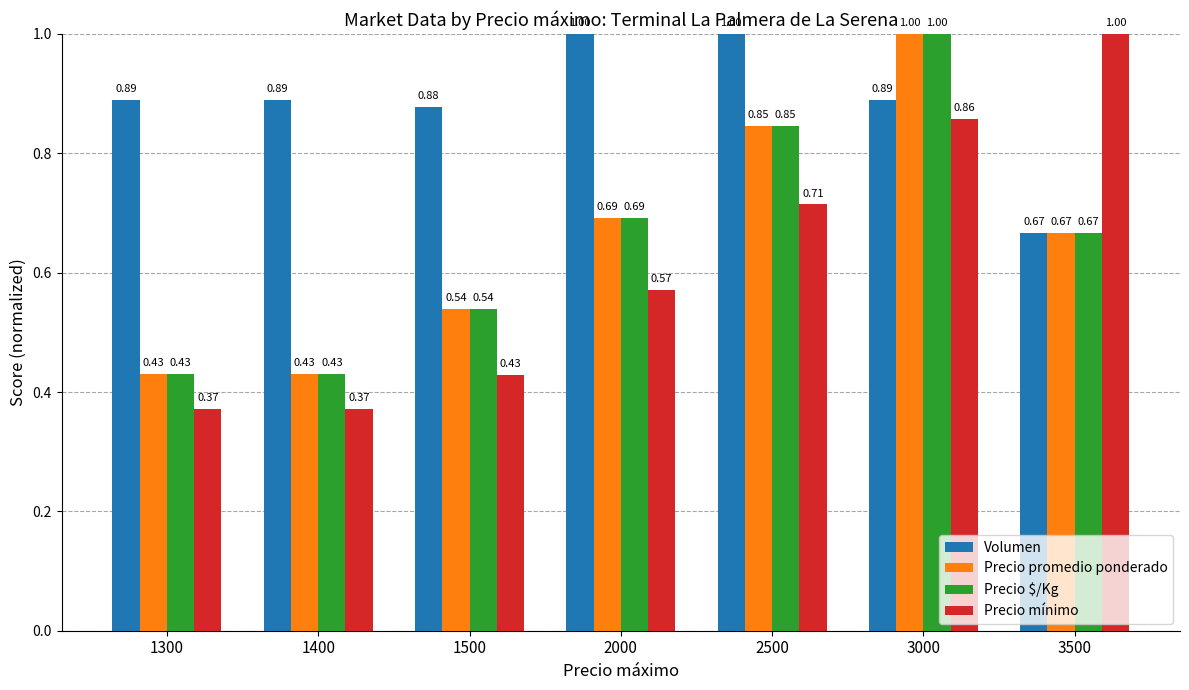

At which category is the sum across all series the highest?

3000